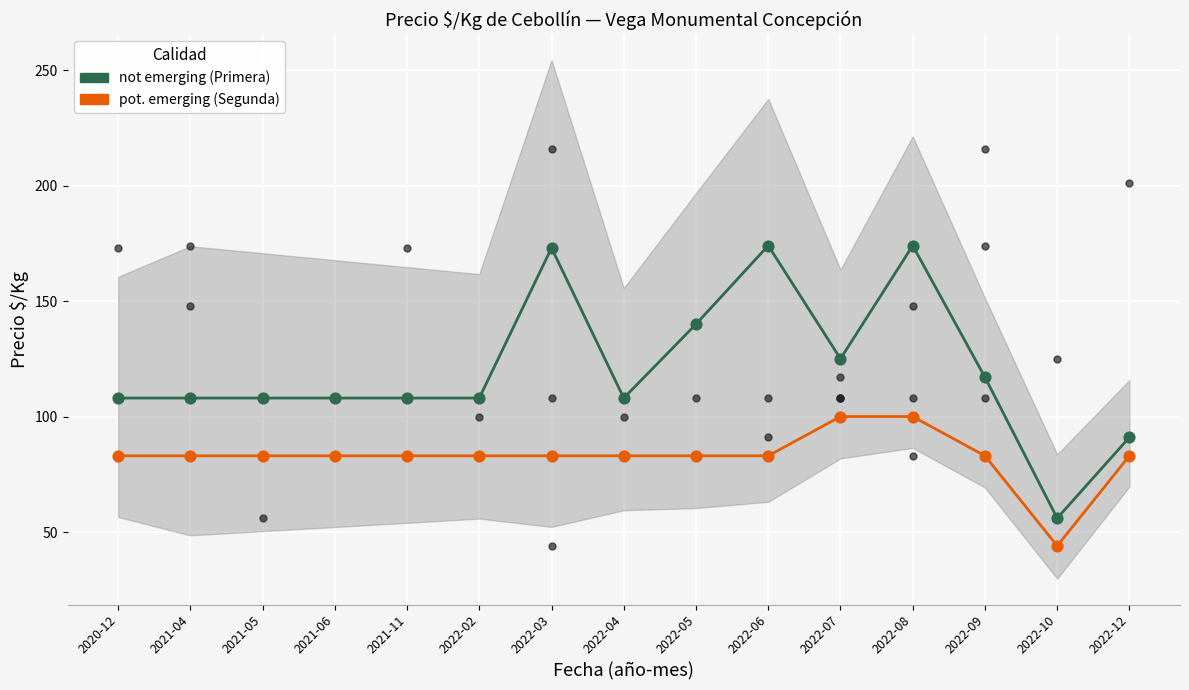

At which category is the sum across all series the highest?

2022-08